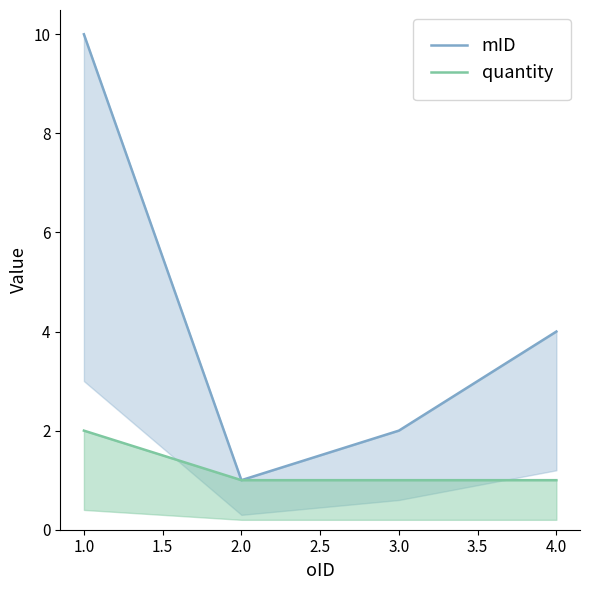

How many lines are shown in the chart?

2